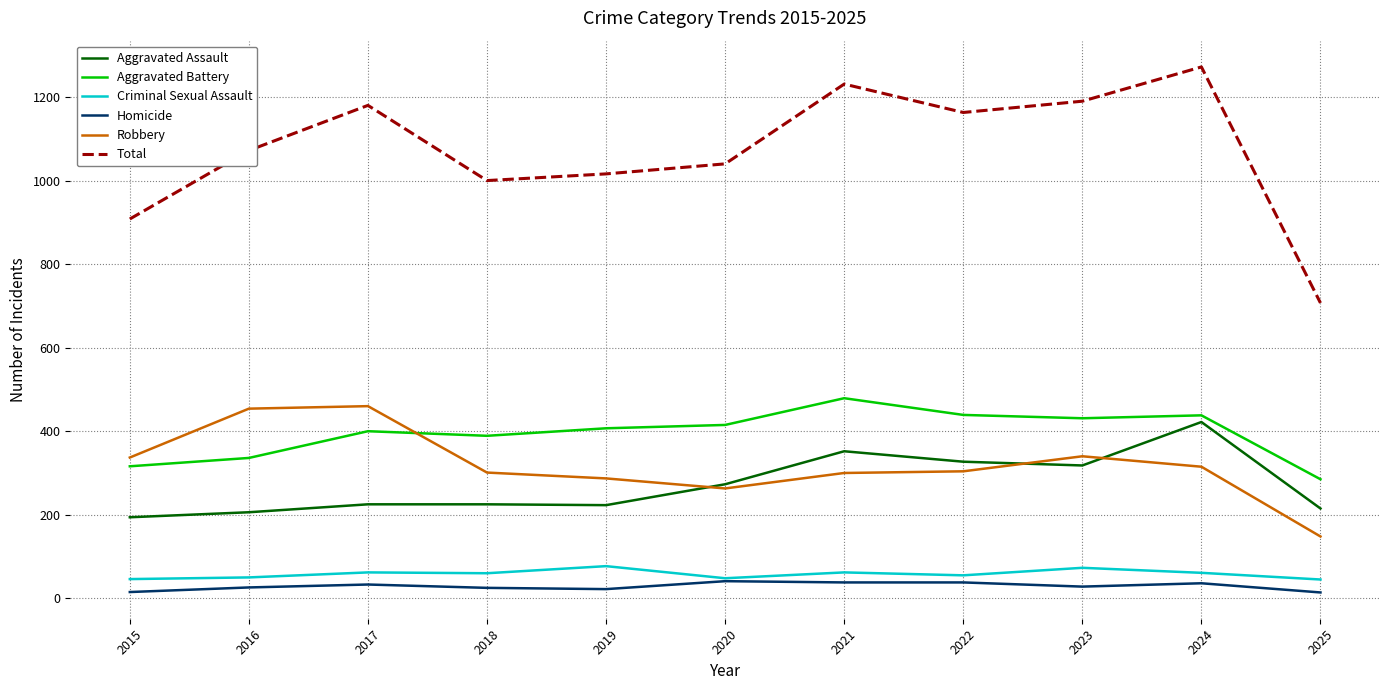

What is the difference between the highest and lowest values at 2017?

1147